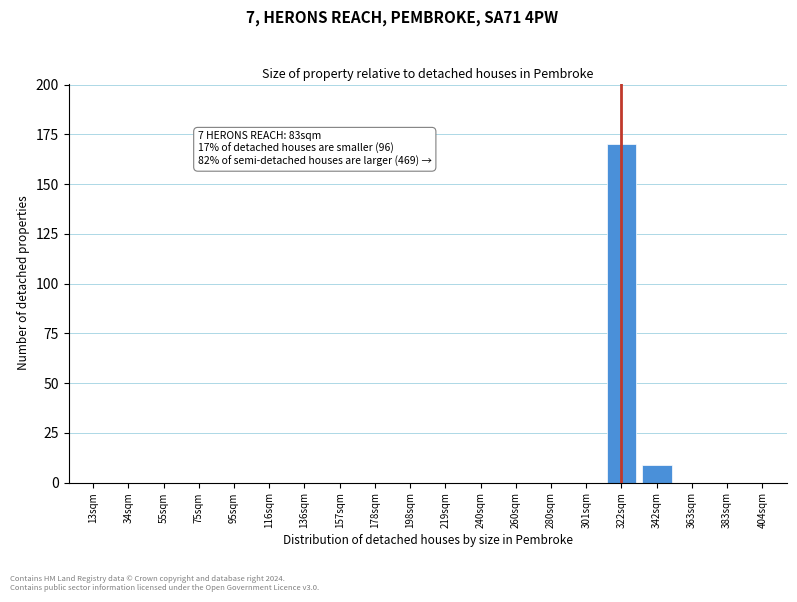

Reading right to left, extract all data points from this chart.

404sqm=0.0	383sqm=0.0	363sqm=0.0	342sqm=8.9	322sqm=170.0	301sqm=0.0	280sqm=0.0	260sqm=0.0	240sqm=0.0	219sqm=0.0	198sqm=0.0	178sqm=0.0	157sqm=0.0	136sqm=0.0	116sqm=0.0	95sqm=0.0	75sqm=0.0	55sqm=0.0	34sqm=0.0	13sqm=0.0